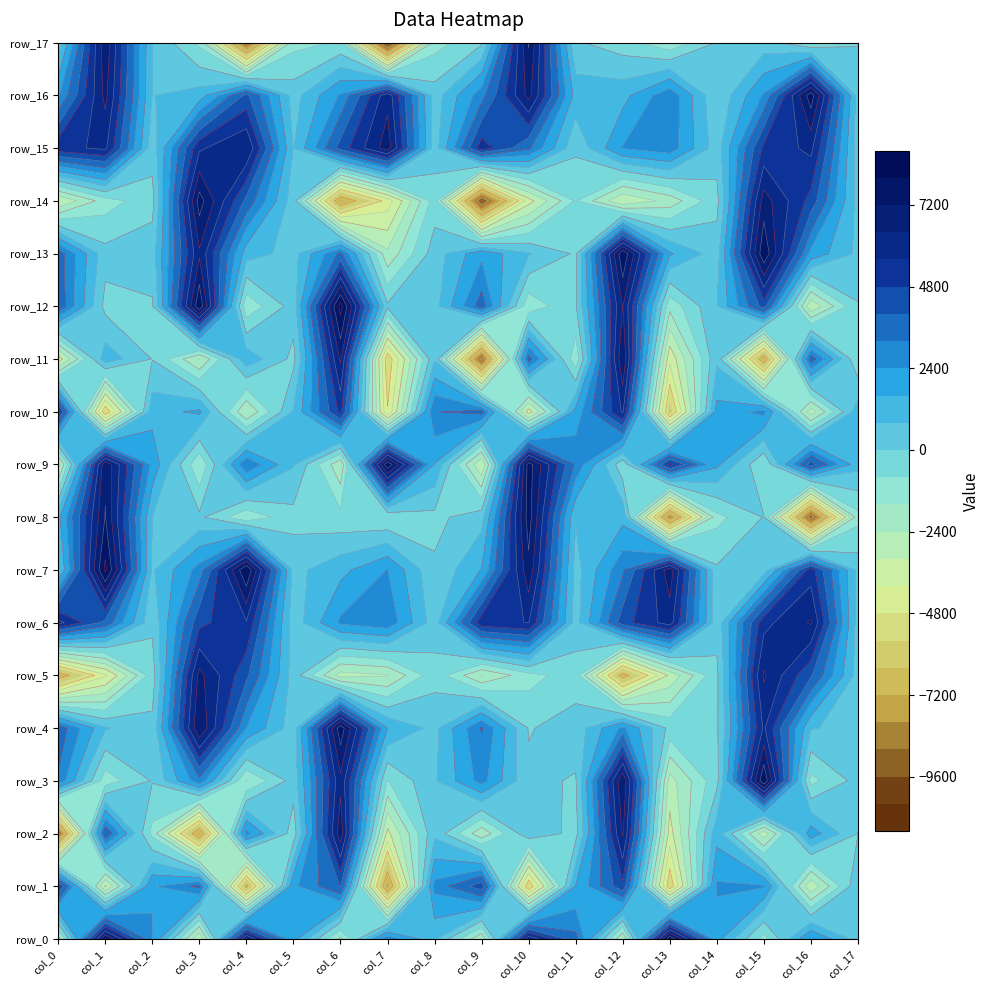

How many data points in row_8 are above 32?

9